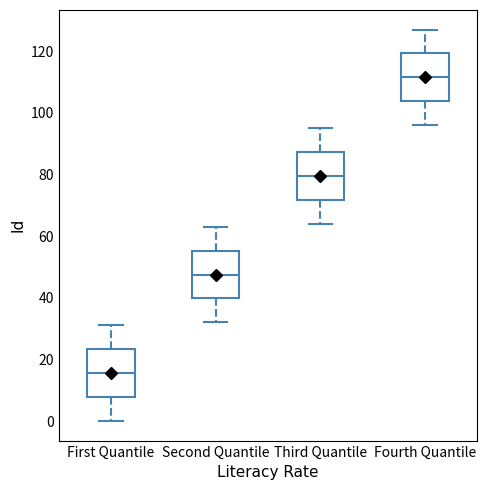

Reading left to right, transcribe this box plot: for each box, give where its median line is, the range the box spans, and where its two whiskers end, as read against the y-axis. The values are not printed on the chart, so give them approximately, as read against the axis.

First Quantile: median 16, box 8 to 24, whiskers 0 to 32
Second Quantile: median 48, box 40 to 56, whiskers 32 to 64
Third Quantile: median 80, box 72 to 88, whiskers 64 to 96
Fourth Quantile: median 112, box 104 to 120, whiskers 96 to 128